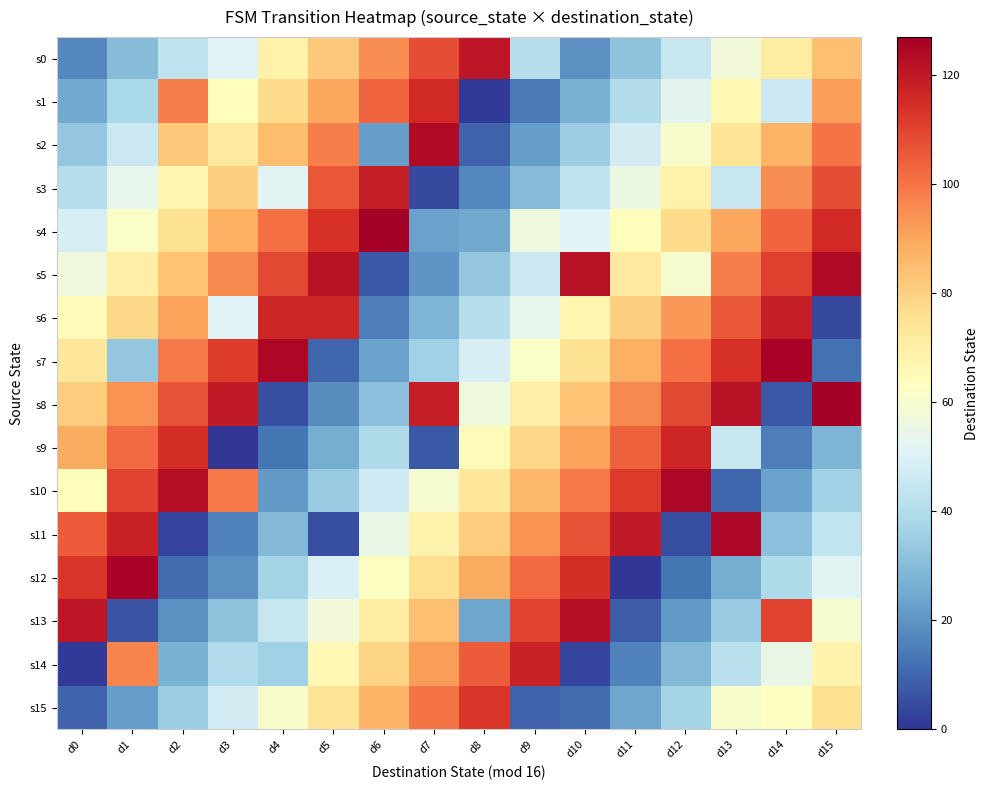

What is the maximum value shown in the chart?

127